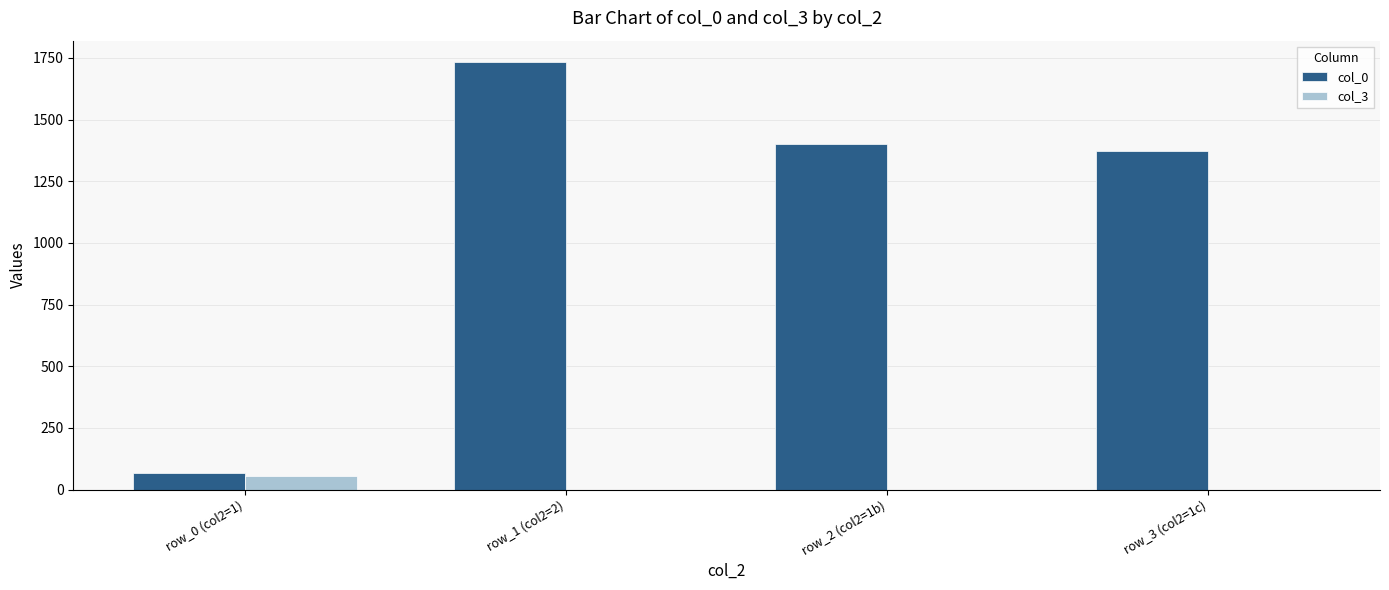

Is the value of col_0 at row_1 (col2=2) greater than the value of col_3 at row_1 (col2=2)?

Yes